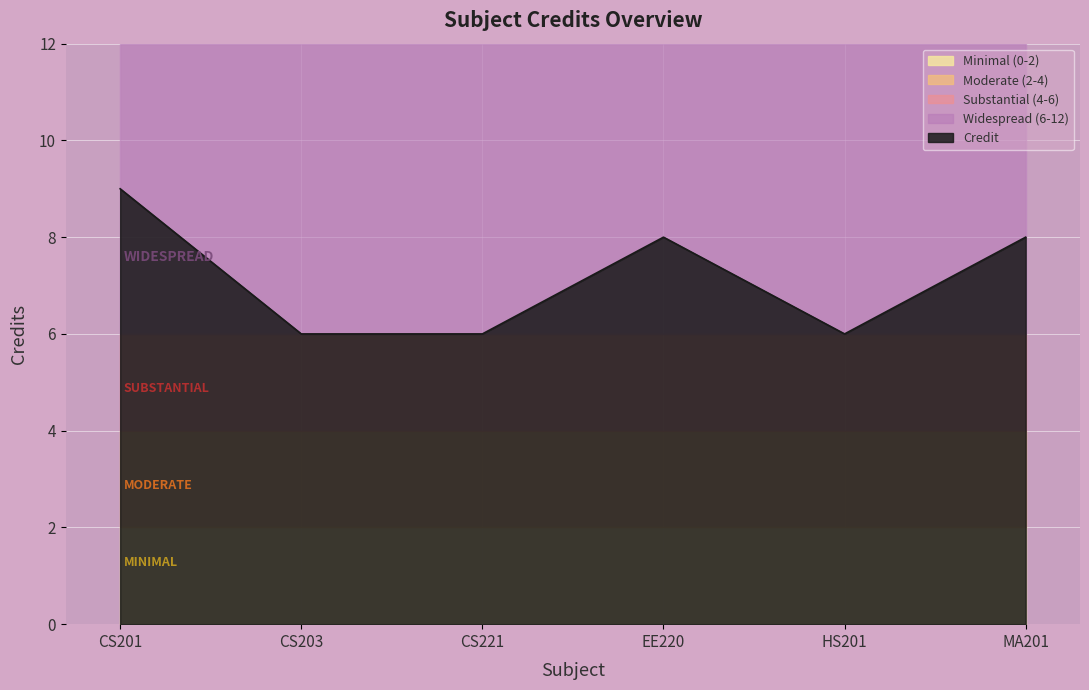

Is it true that the value at EE220 is 5?

False